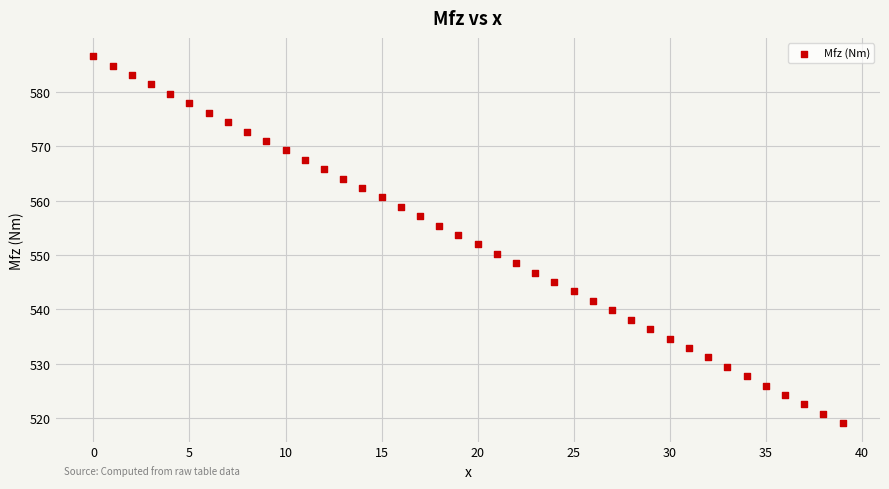

What is the range of Y values (max minus min)?

67.5